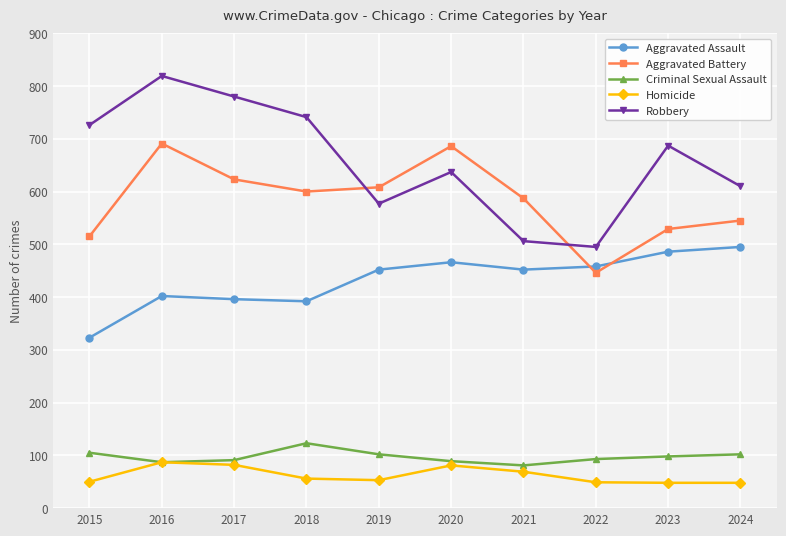

Read the Aggravated Battery value at 2023.

529